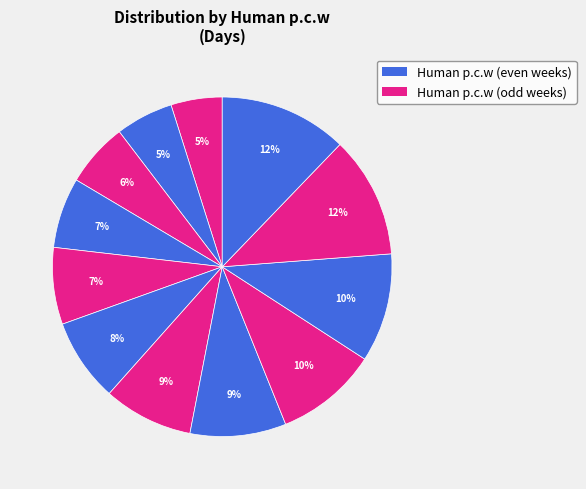

To the nearest percent, what is the average slice percentage?

8%